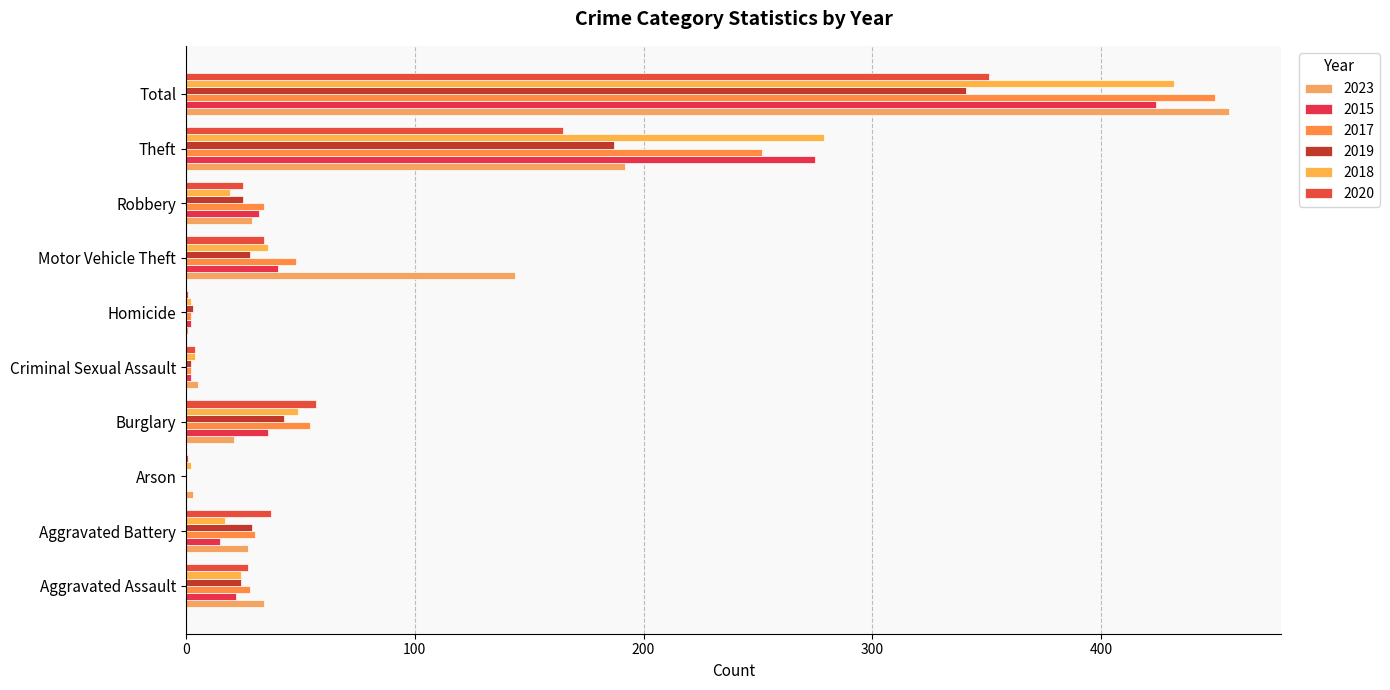

How many series are shown in this chart?

6